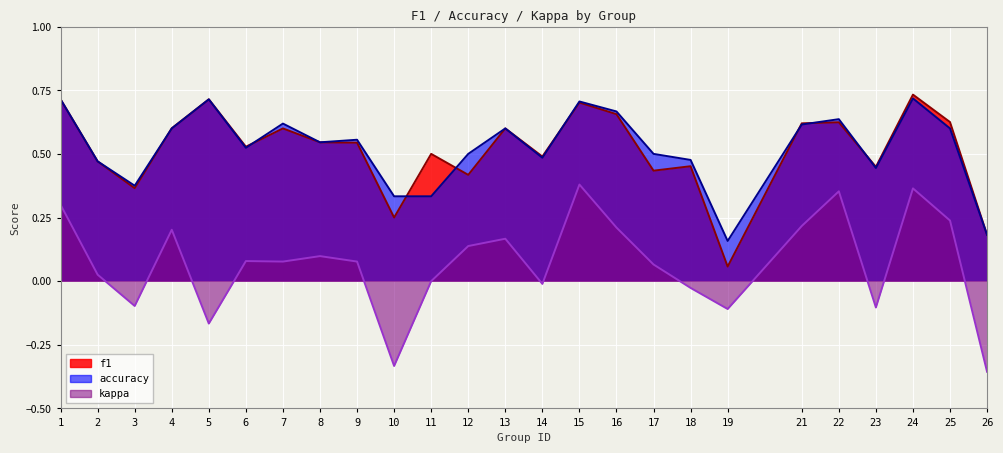

Which category has the lowest value across all series?

26